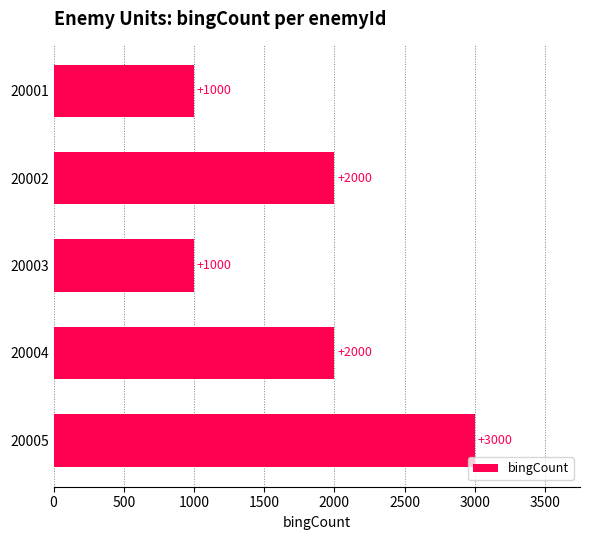

What is the value of the 3rd bar from the top?

1000